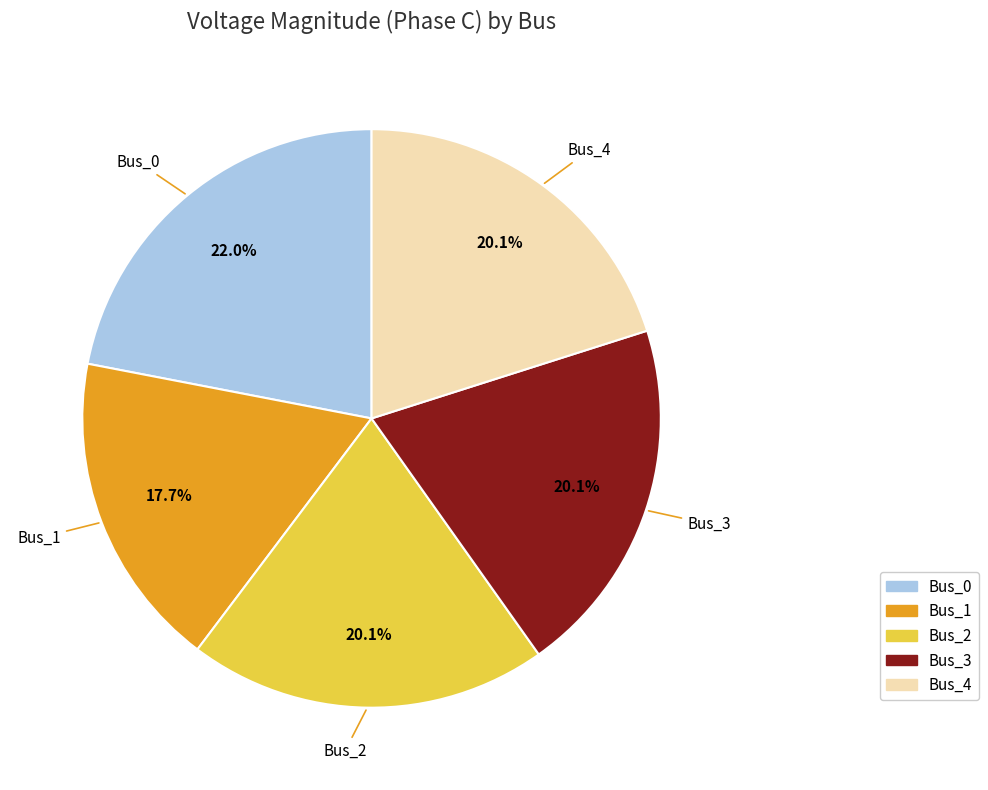

Does Bus_2 account for over 50% of the chart?

No